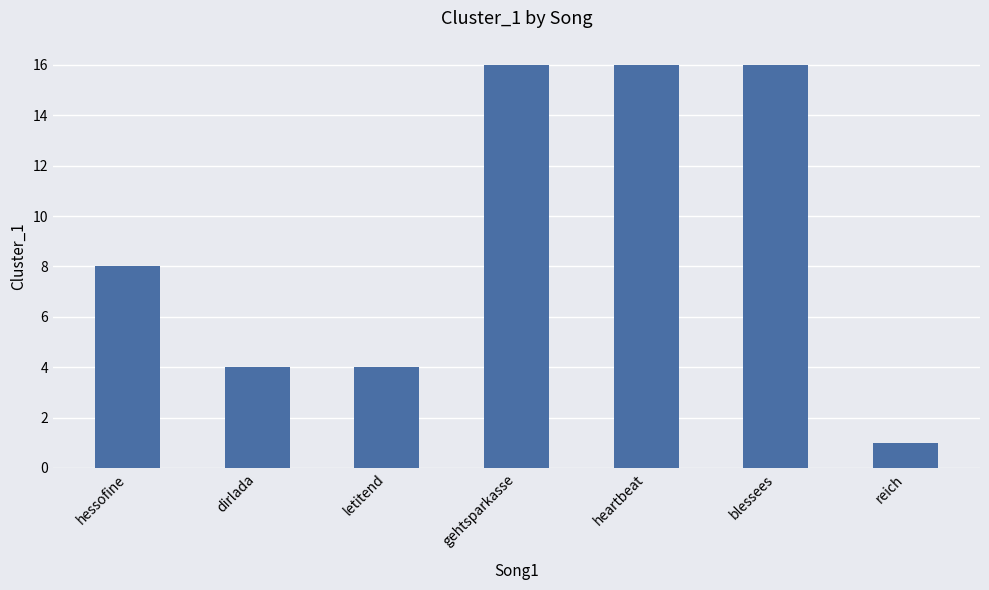

What is the value of the 7th bar from the left?

1